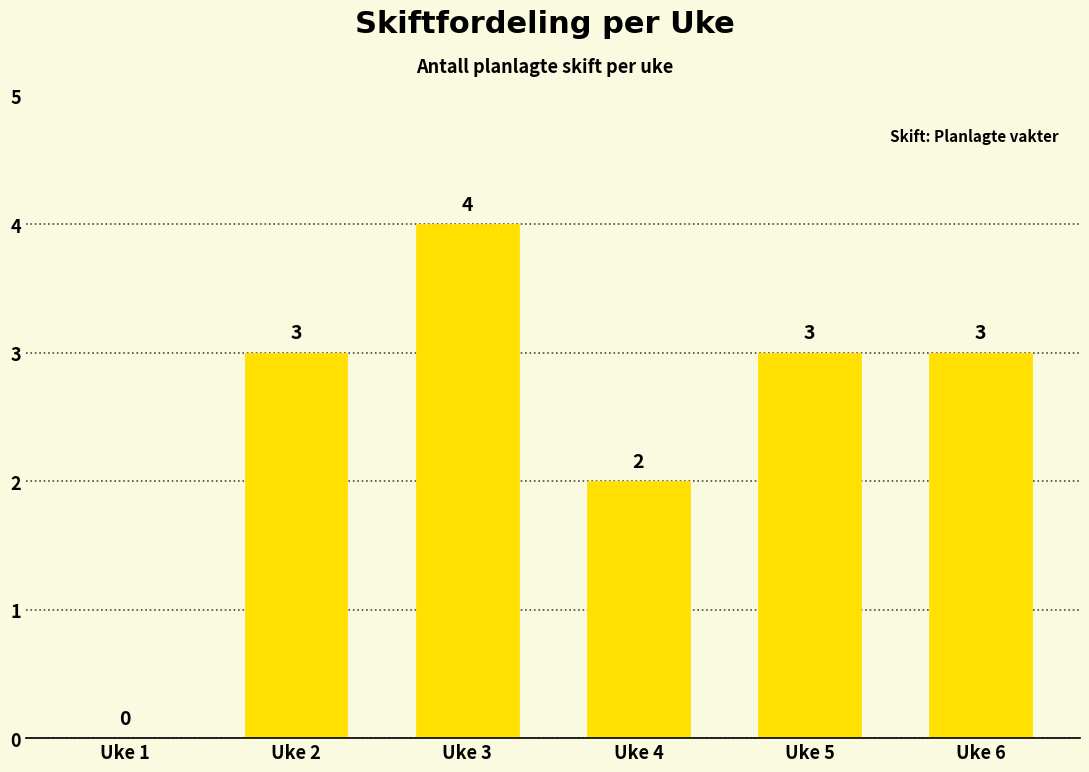

What value does the data have at Uke 6?

3